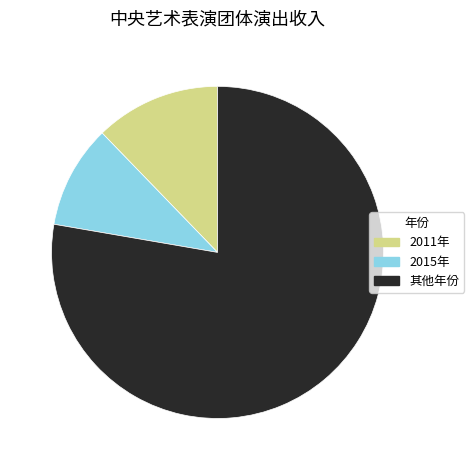

Is there any slice that represents more than half of the pie?

Yes